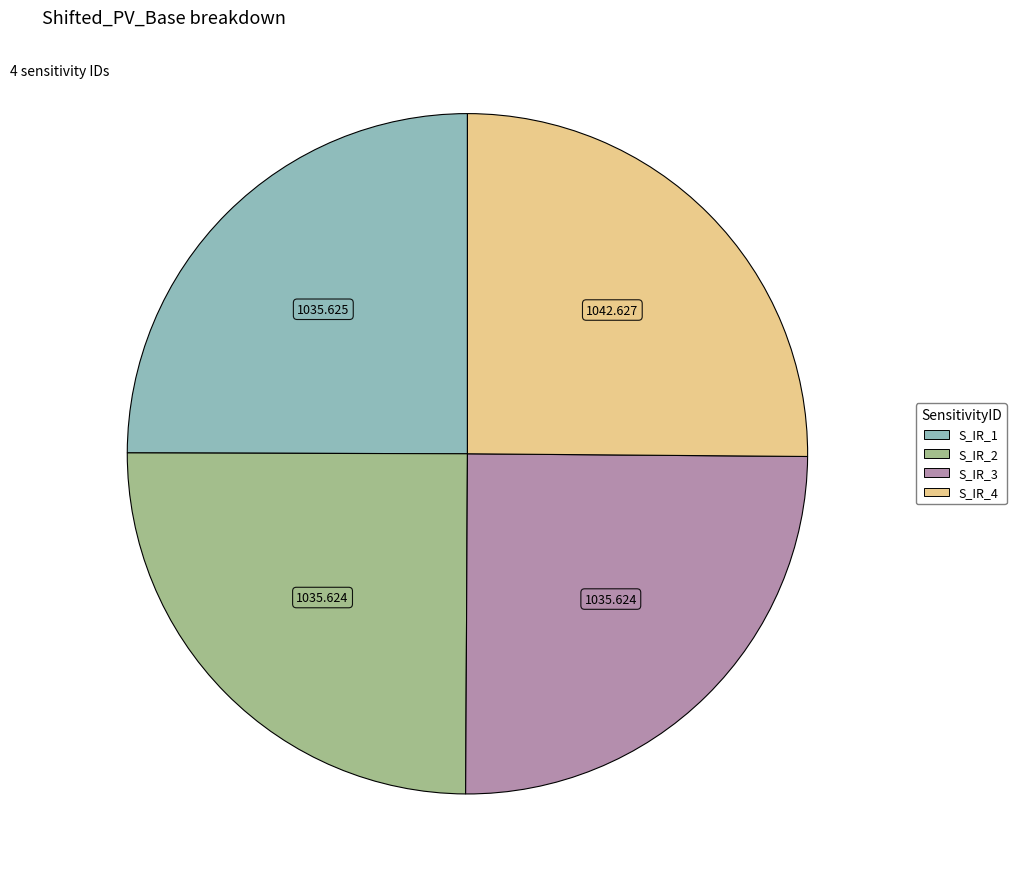

Approximately how many times larger is the value at S_IR_4 compared to S_IR_3?

1.0